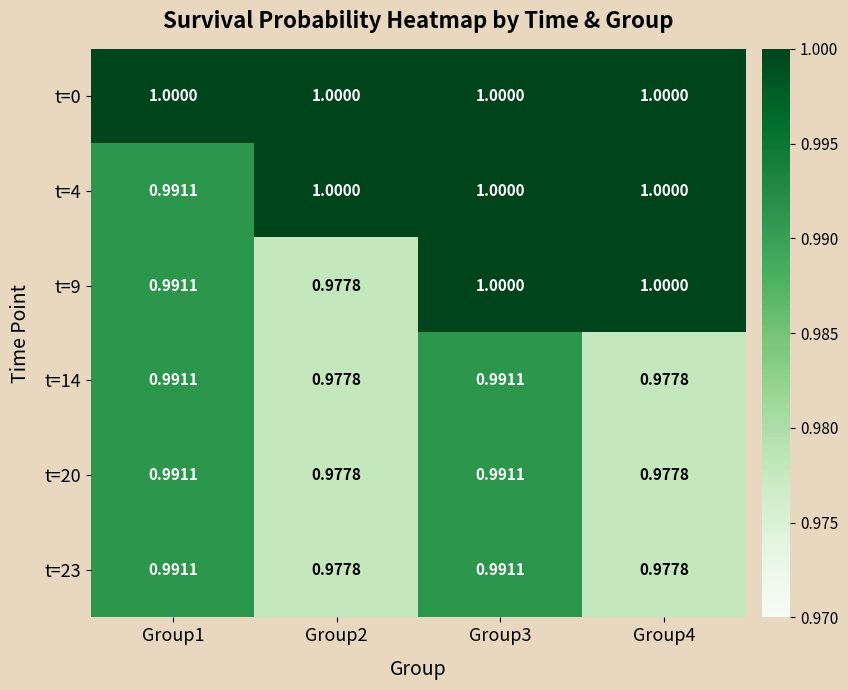

What is the maximum value shown in the chart?

1.0